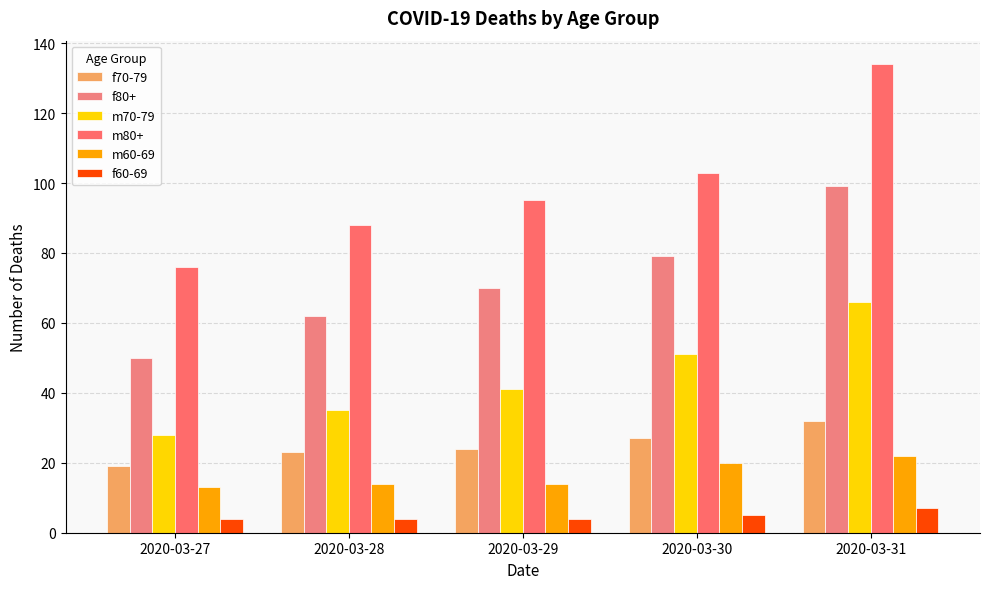

What is the maximum value shown in the chart?

134